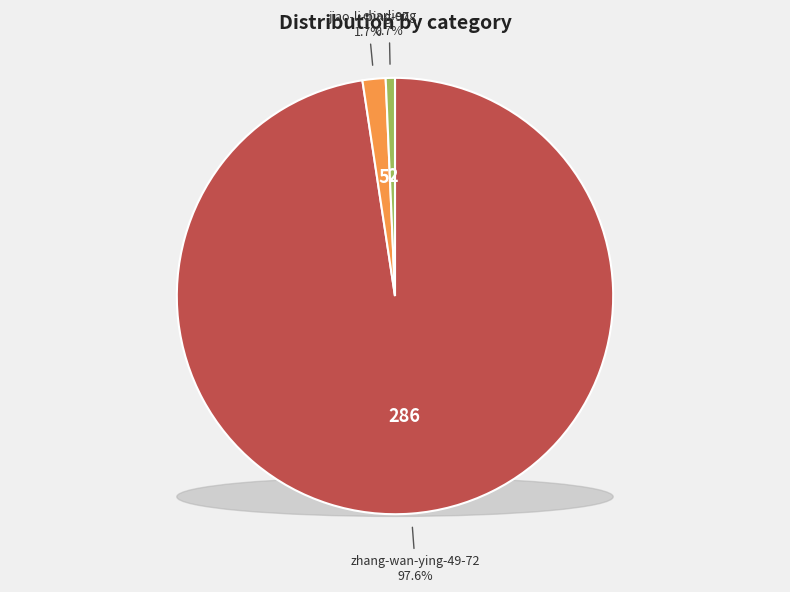

Which slice is the smallest?

hao-gu-niang-23-4